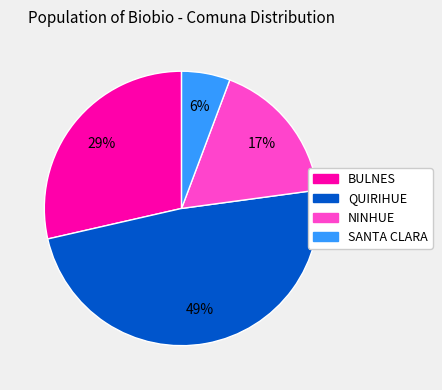

What is the largest slice in the pie chart?

QUIRIHUE